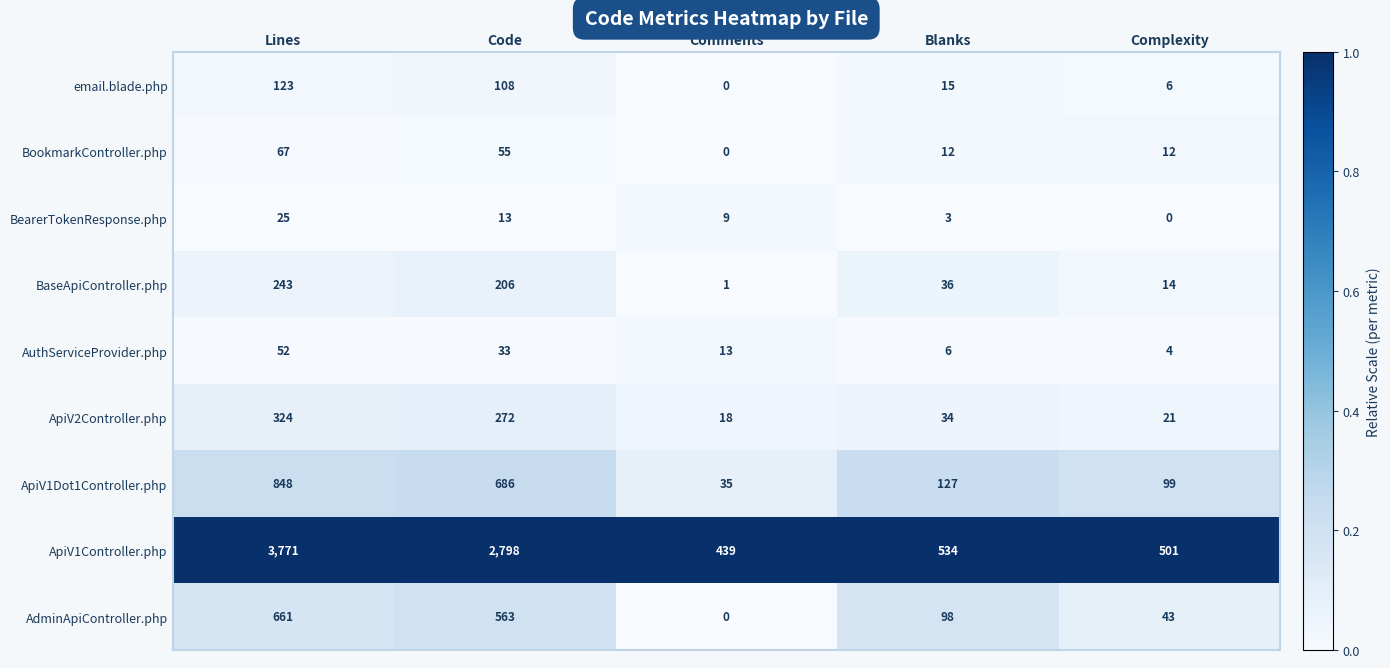

Which series has the largest total across all categories?

ApiV1Controller.php